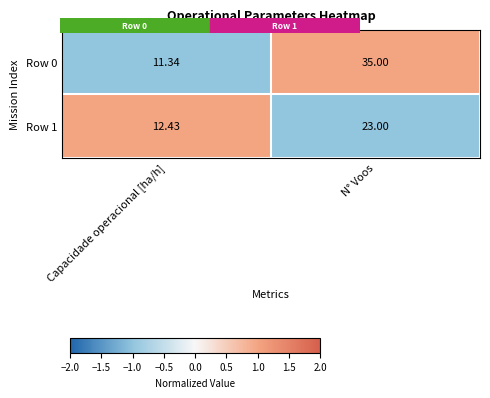

Where is Row 0 nearest to the value 23?

Capacidade operacional [ha/h]